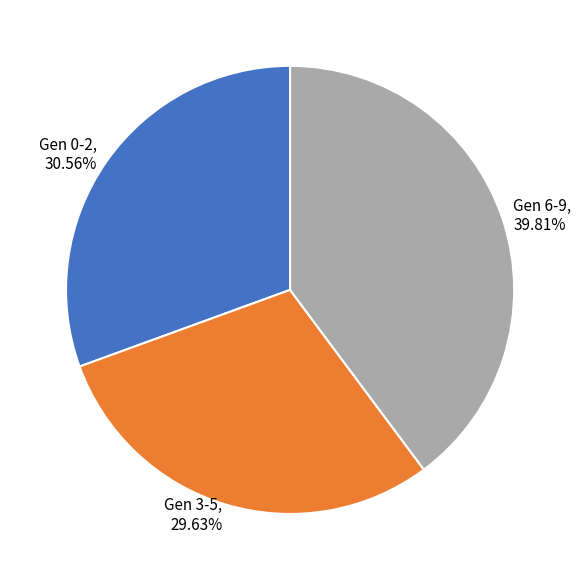

Count the number of slices in the pie.

3